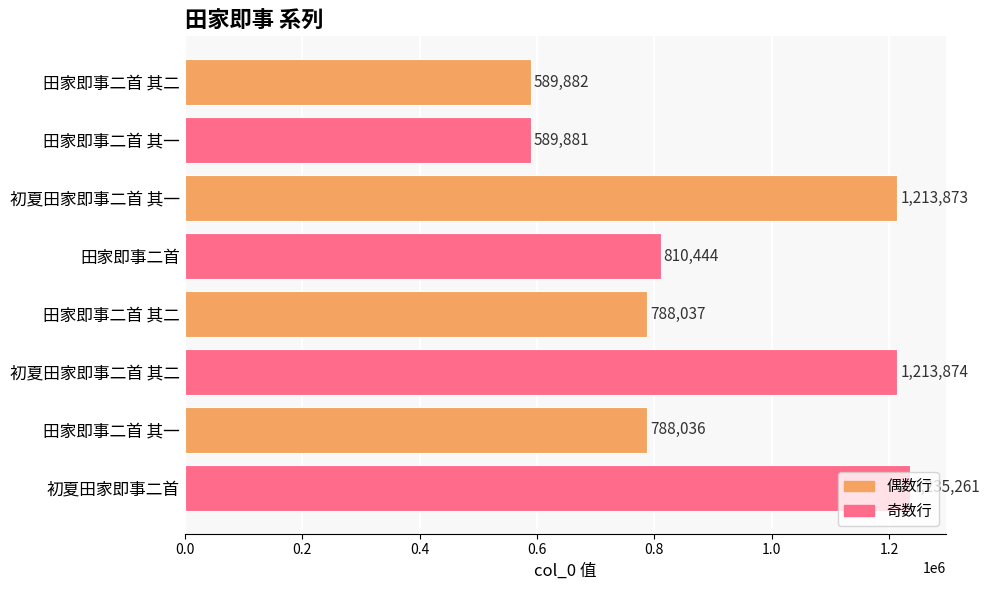

Count the number of data series in this chart.

1